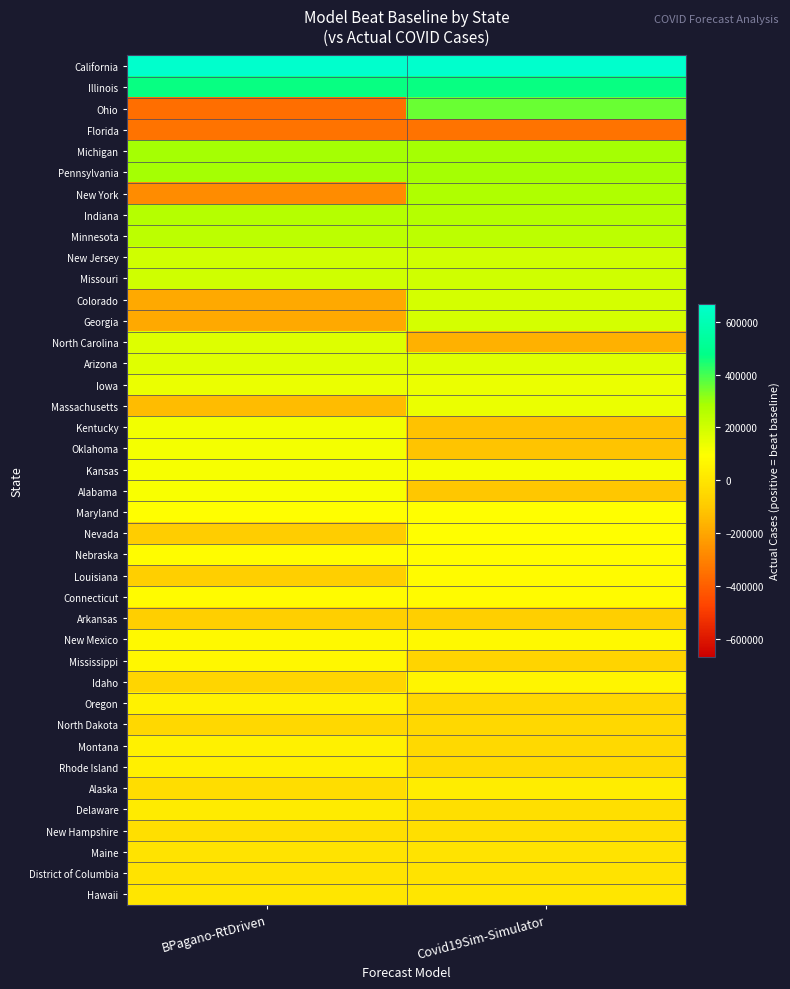

What is the total value across all series at BPagano-RtDriven?

2193482